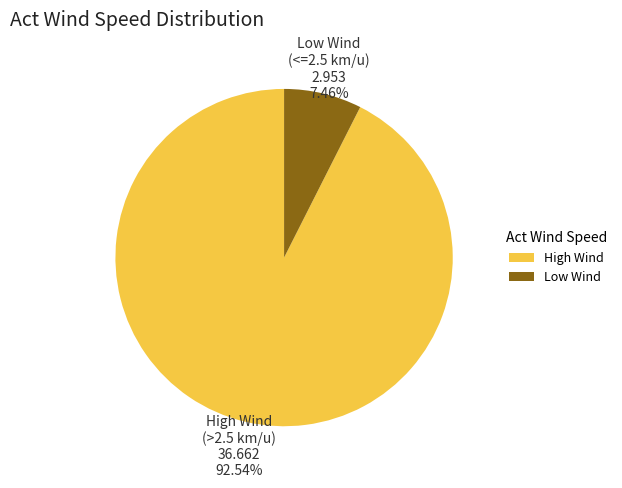

Rank the categories by value from lowest to highest.

Low Wind (<=2.5 km/u) 2.953 7.46%, High Wind (>2.5 km/u) 36.662 92.54%